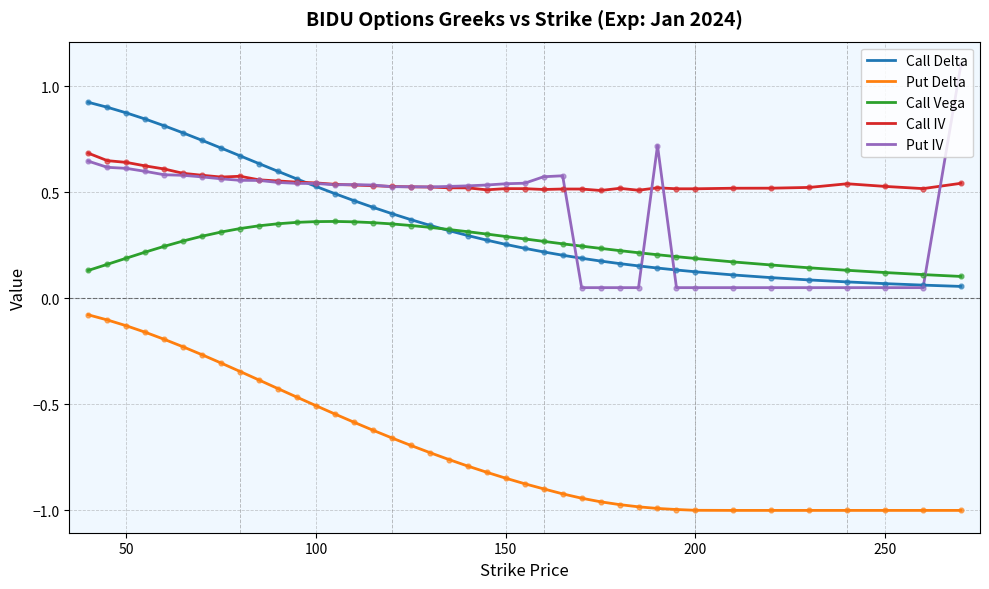

Which series has the largest total across all categories?

Call IV